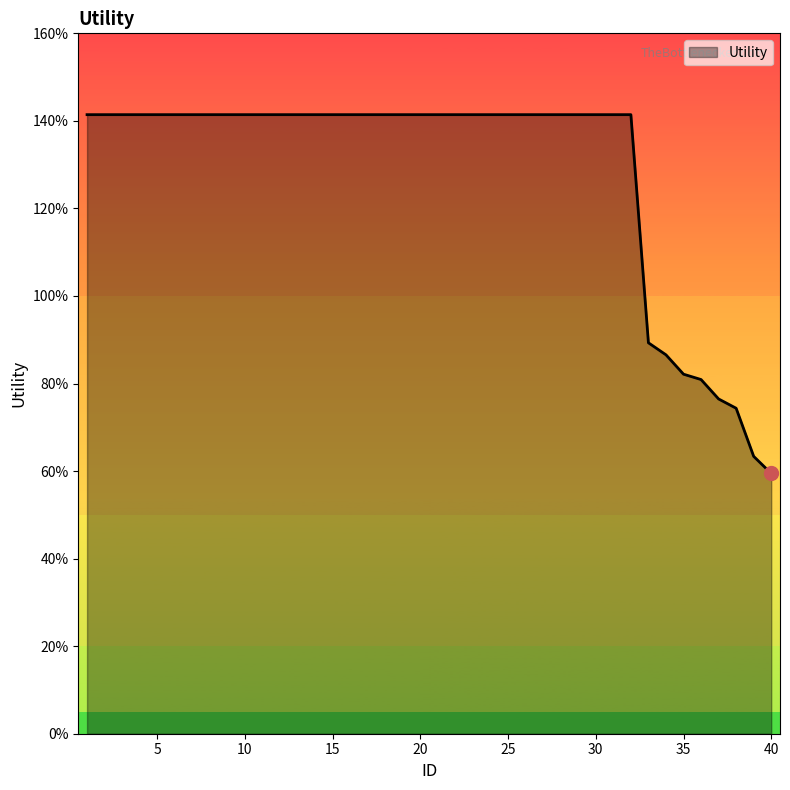

Is this an area chart (filled region under the line)?

Yes